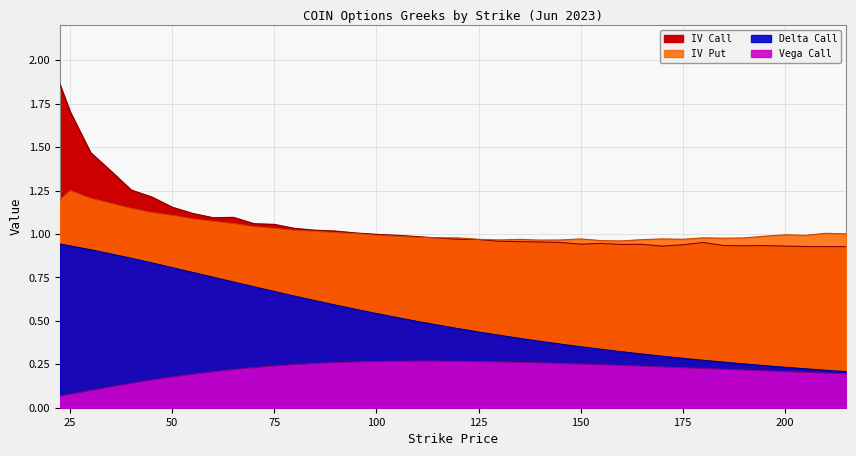

How many interior local peaks does the iv_call series have?

5